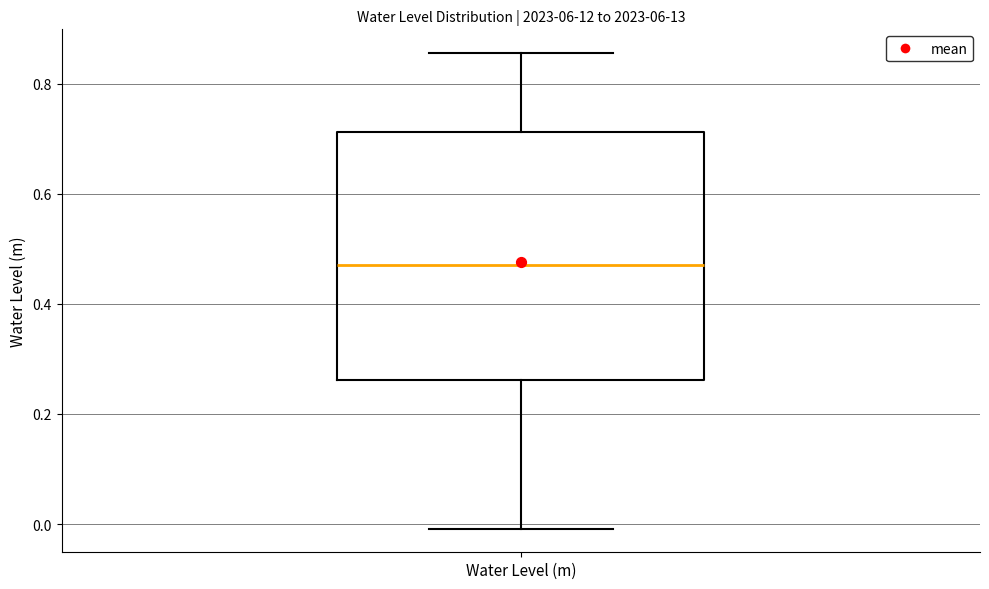

Read this box plot against the y-axis: the position of the median line, the range covered by the box, and the ends of both whiskers. The values are not printed on the chart, so give them approximately, as read against the axis.

median 0.48, box 0.26 to 0.72, whiskers 0.00 to 0.86